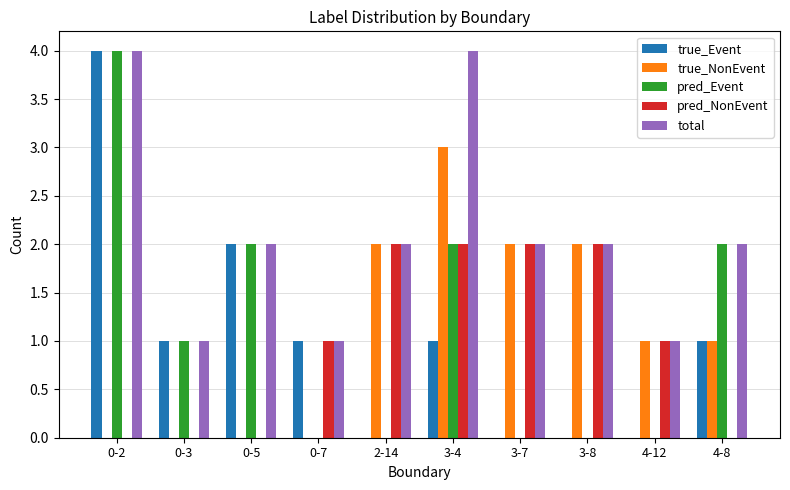

The value of true_NonEvent at 0-7 is 0. True or false?

True